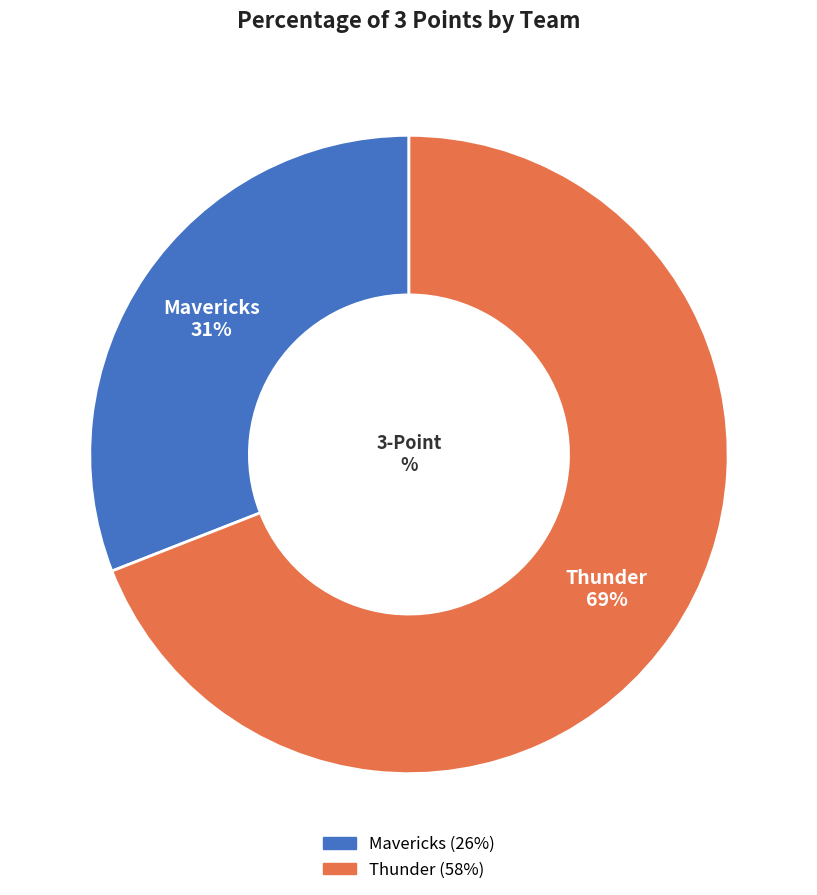

Does Thunder represent more than half of the total?

Yes